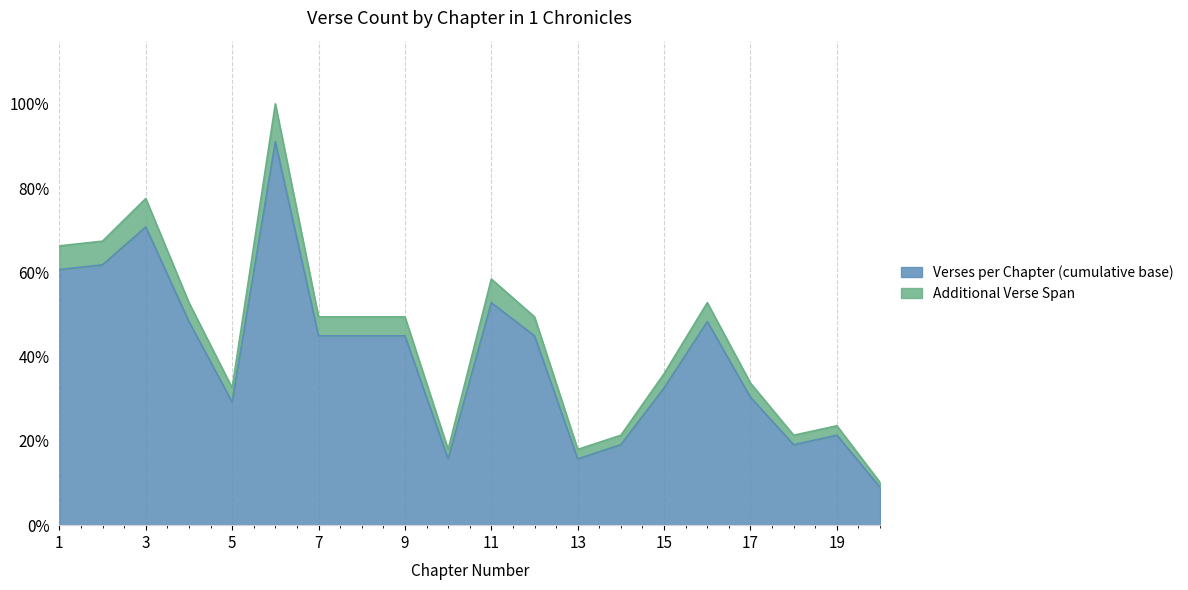

True or false: Verses per Chapter (cumulative base) has a value of 0.5 at 15.

False